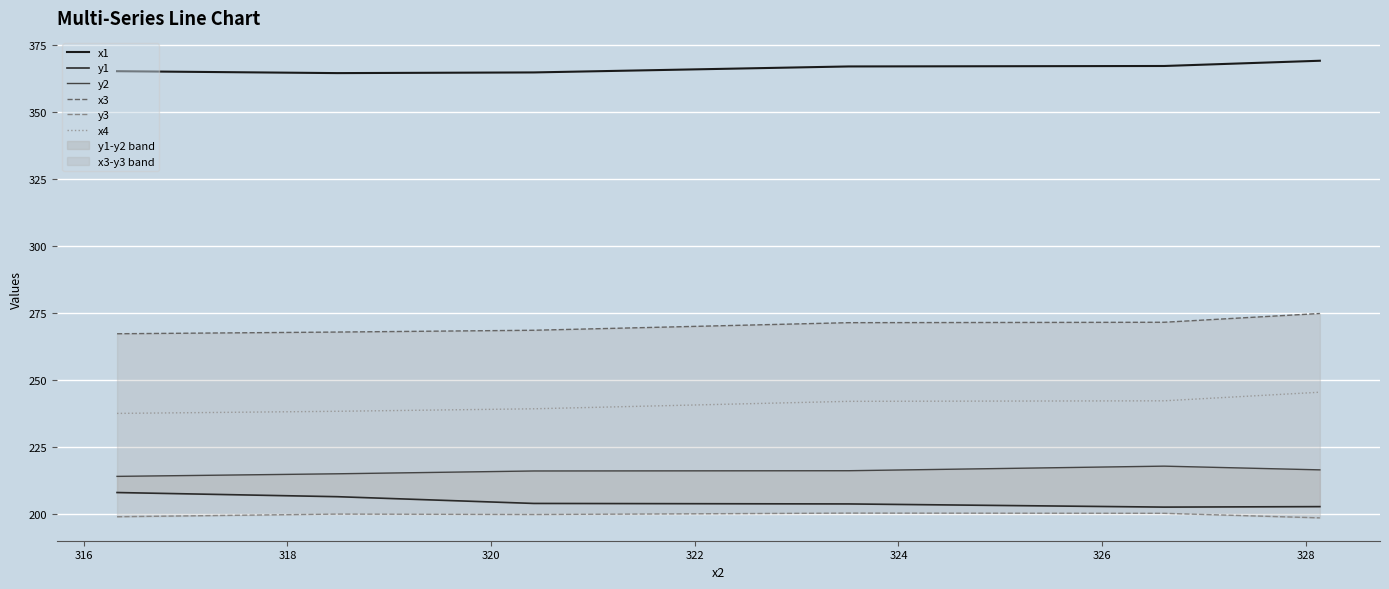

What is the highest value of the x4 series?

245.4